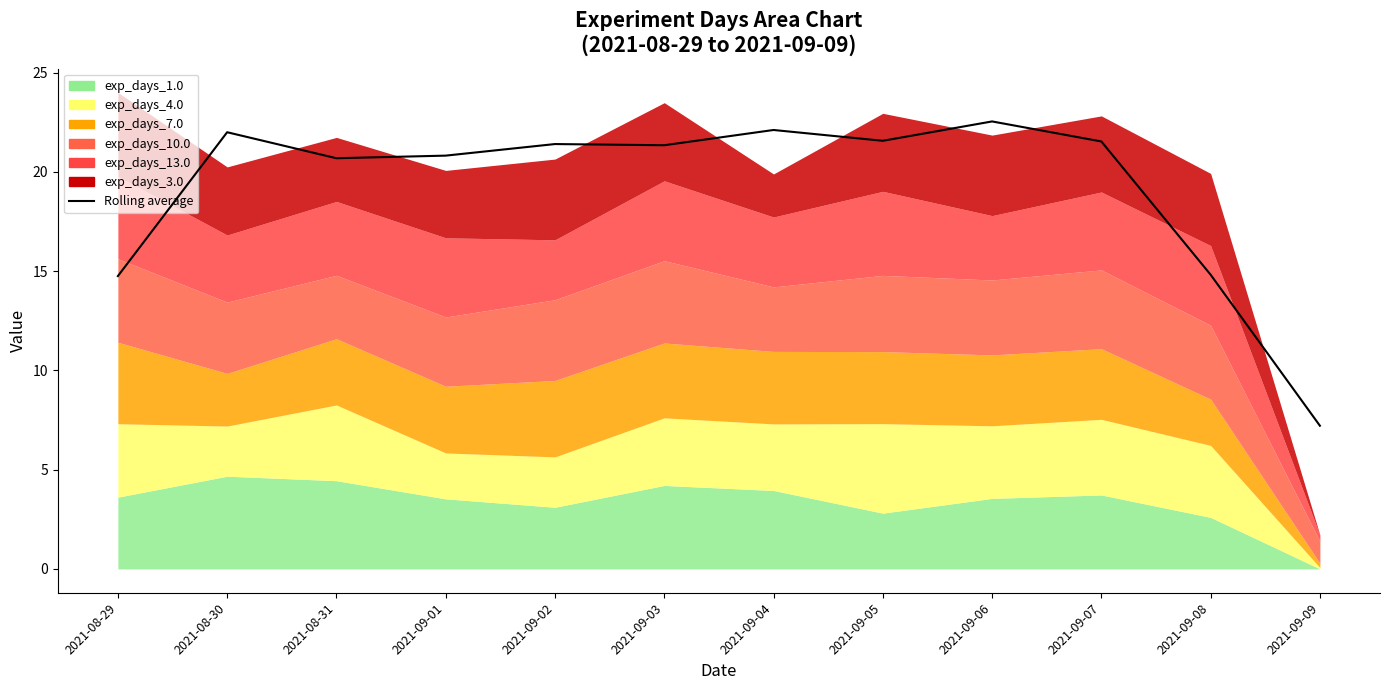

Reading left to right, transcribe all the data shown in this chart.

14.8	22.0	20.7	20.8	21.4	21.3	22.1	21.6	22.5	21.5	14.8	7.2